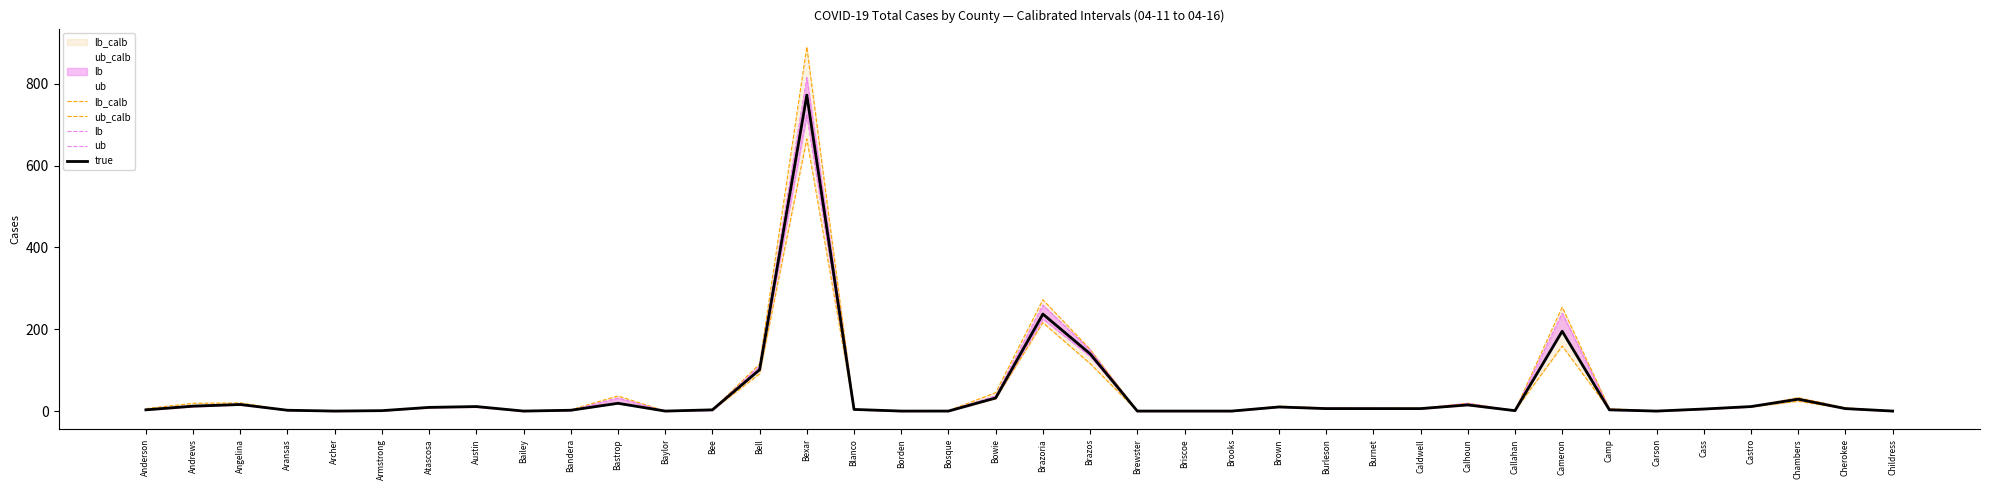

What is the highest value of the ub series?

815